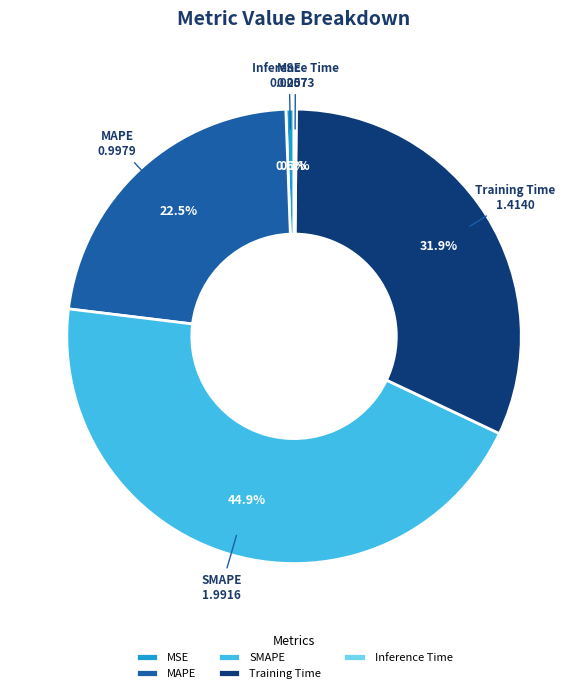

Which slice is the largest?

SMAPE